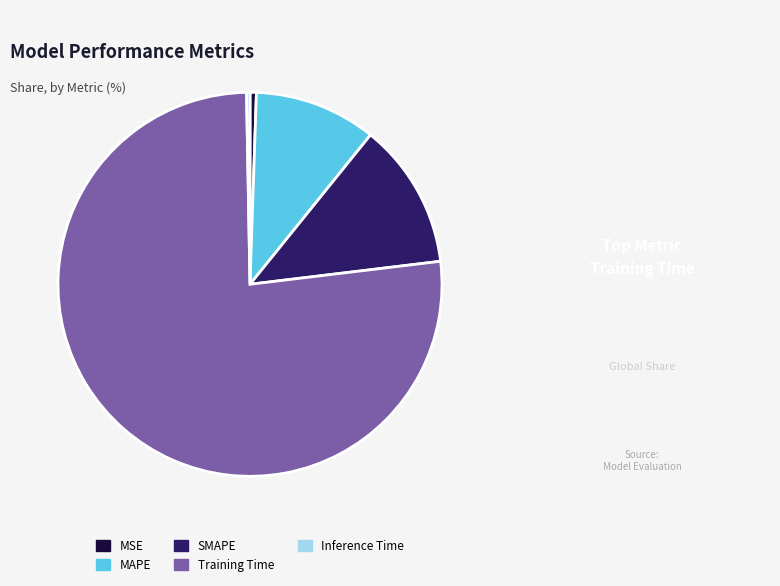

How many segments does this pie chart have?

5